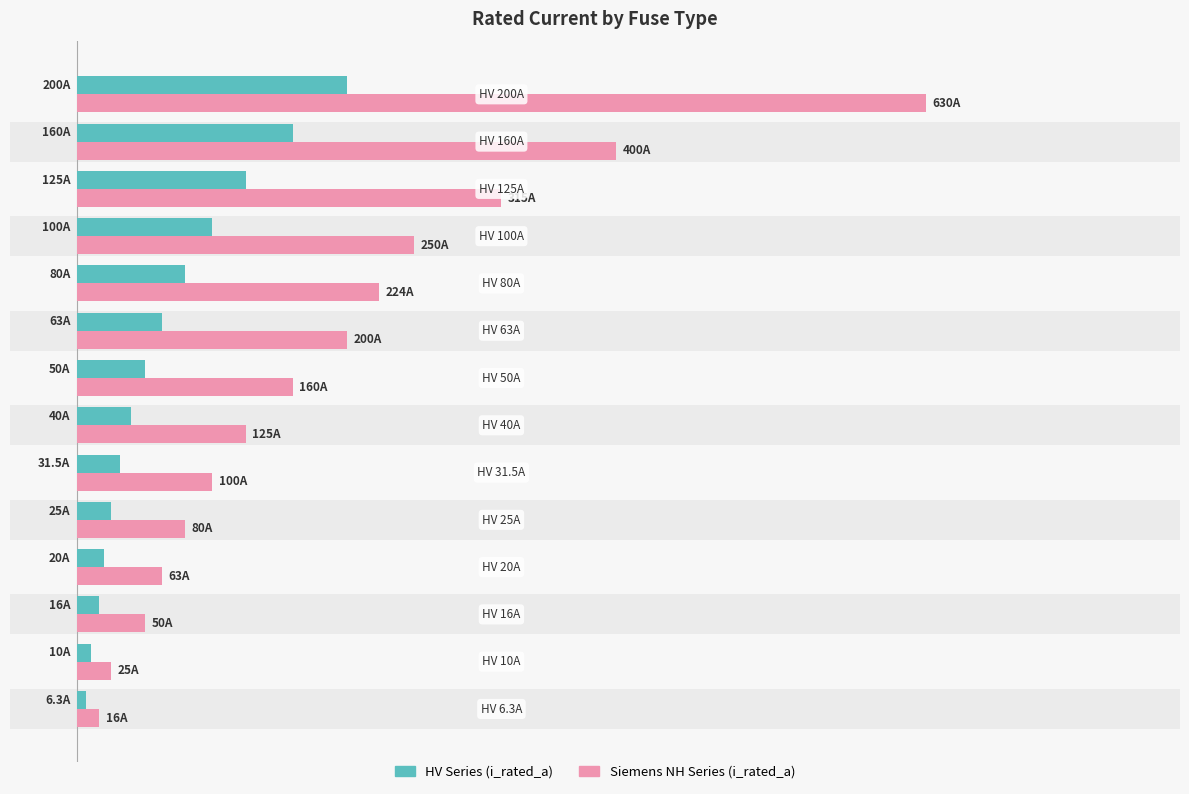

How many bars are there in each group?

2